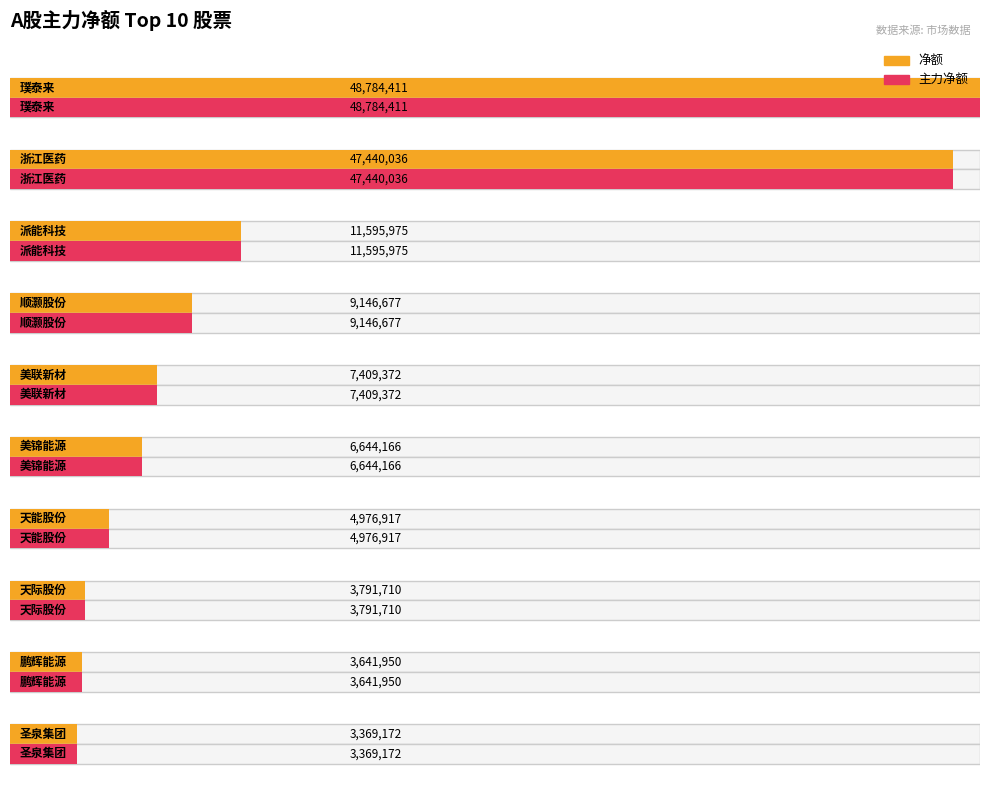

Where is 主力净额 nearest to the value 25744460?

派能科技